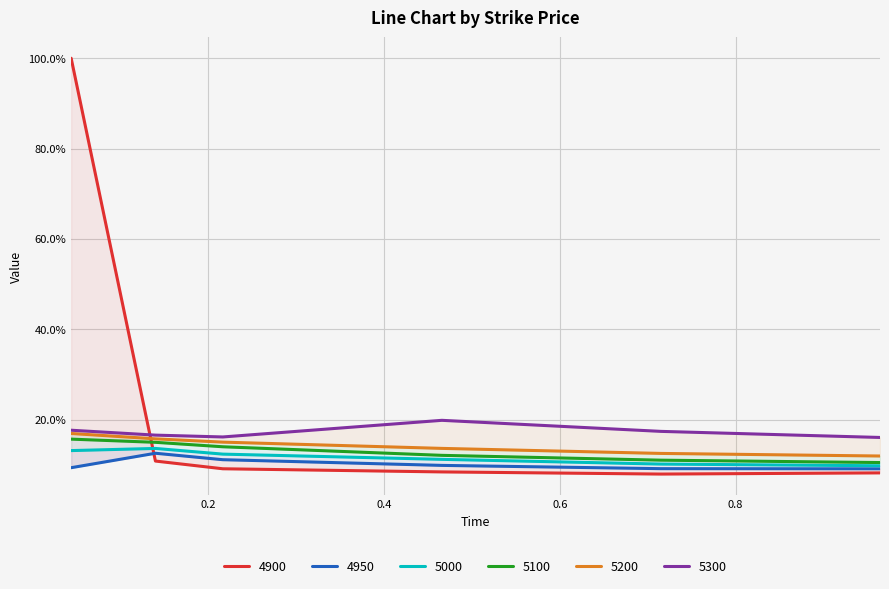

What position from the left is 0.7150684931506849?

5